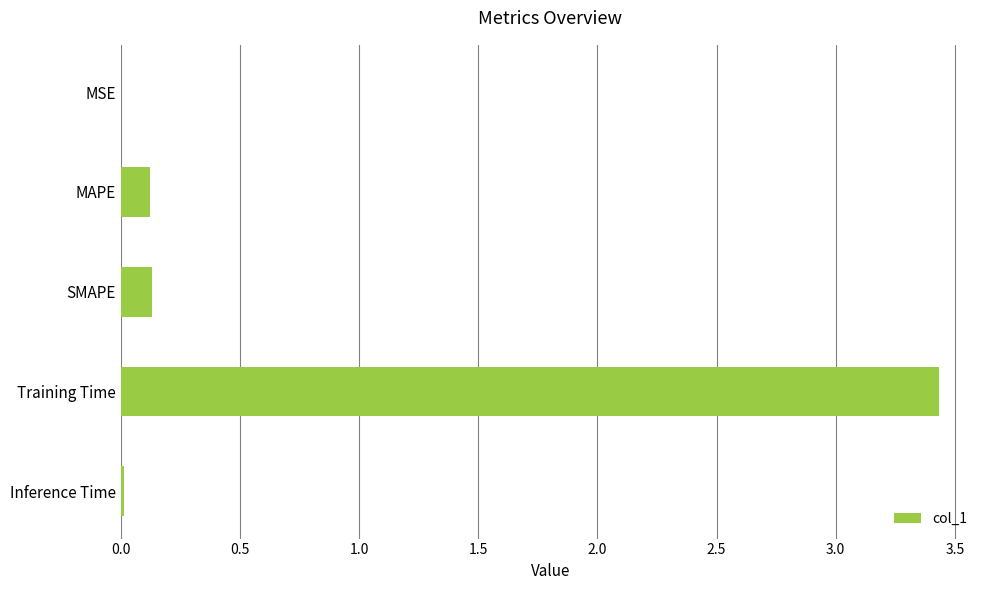

True or false: the data shows 0.0 at Inference Time.

True